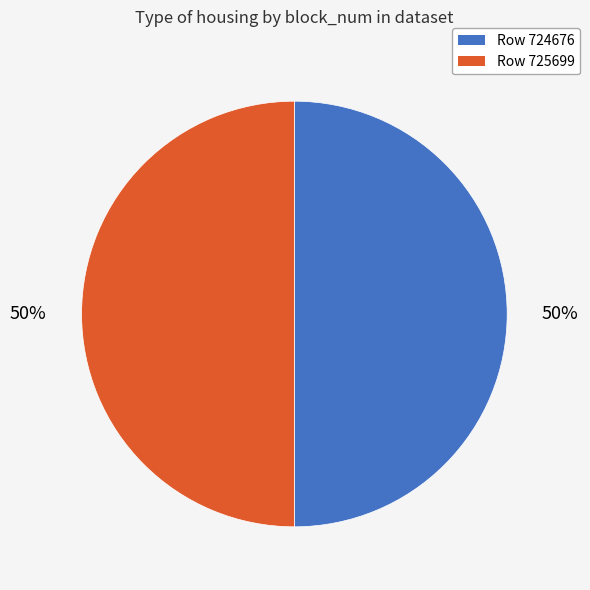

True or false: Row 725699 accounts for 50% of the total.

True